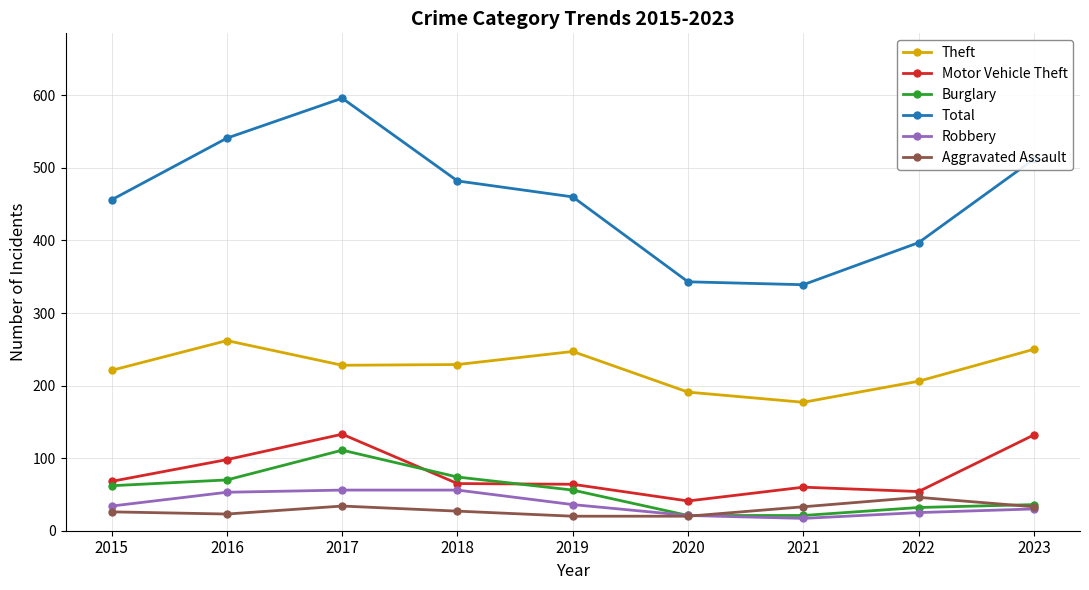

What are all the series names shown in the legend?

Theft, Motor Vehicle Theft, Burglary, Total, Robbery, Aggravated Assault